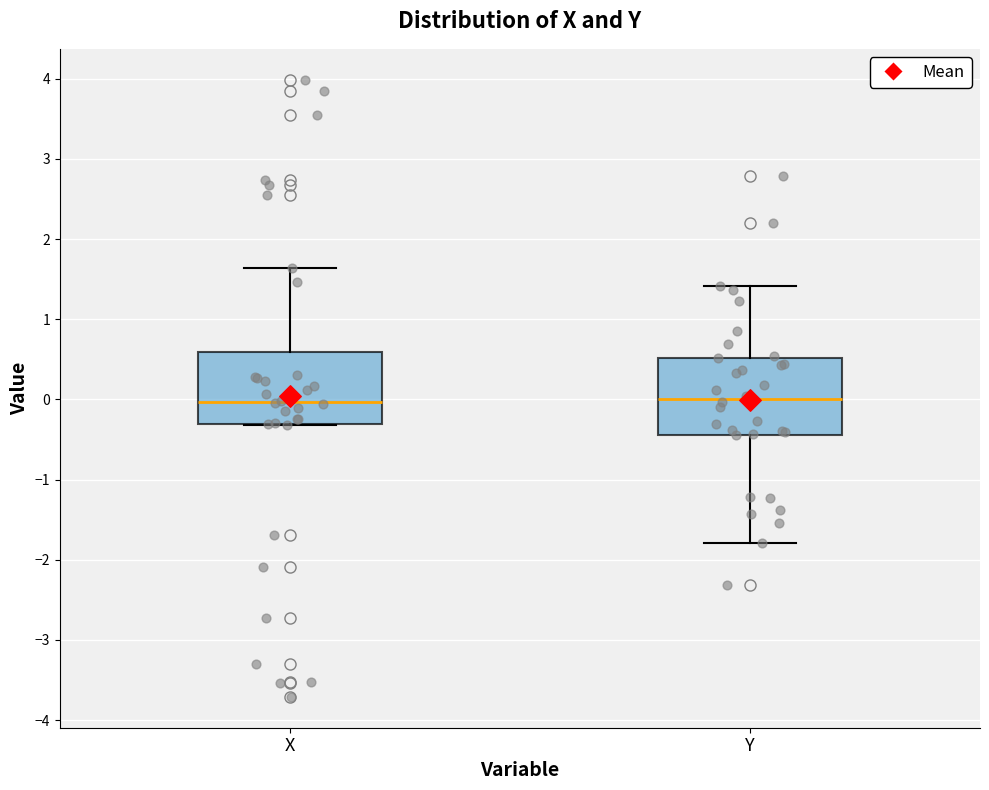

Reading left to right, transcribe this box plot: for each box, give where its median line is, the range the box spans, and where its two whiskers end, as read against the y-axis. The values are not printed on the chart, so give them approximately, as read against the axis.

X: median 0.0, box -0.3 to 0.6, whiskers -0.3 to 1.6
Y: median 0.0, box -0.4 to 0.5, whiskers -1.8 to 1.4